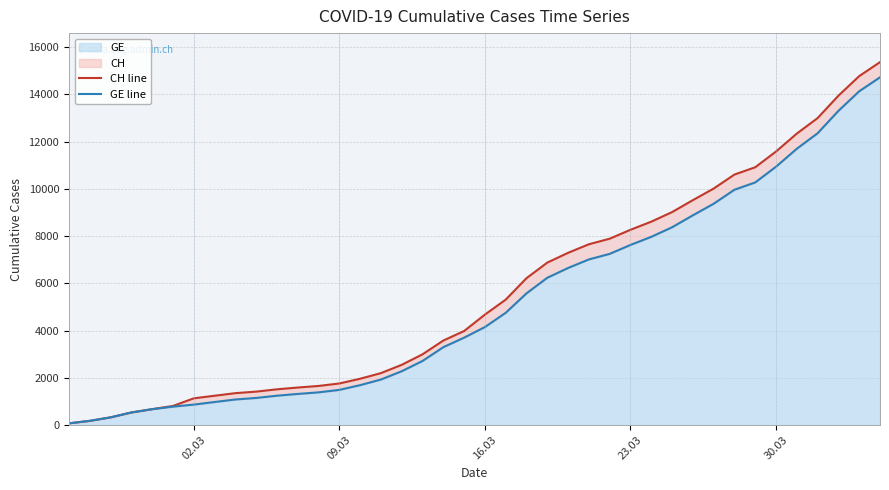

Rank the series by their maximum value, from highest to lowest.

CH line, GE line